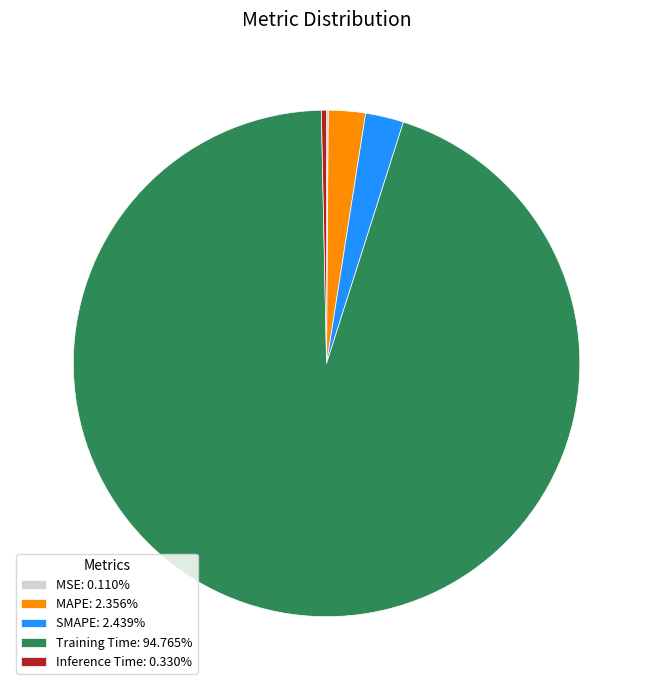

Between Training Time and Inference Time, which is larger?

Training Time